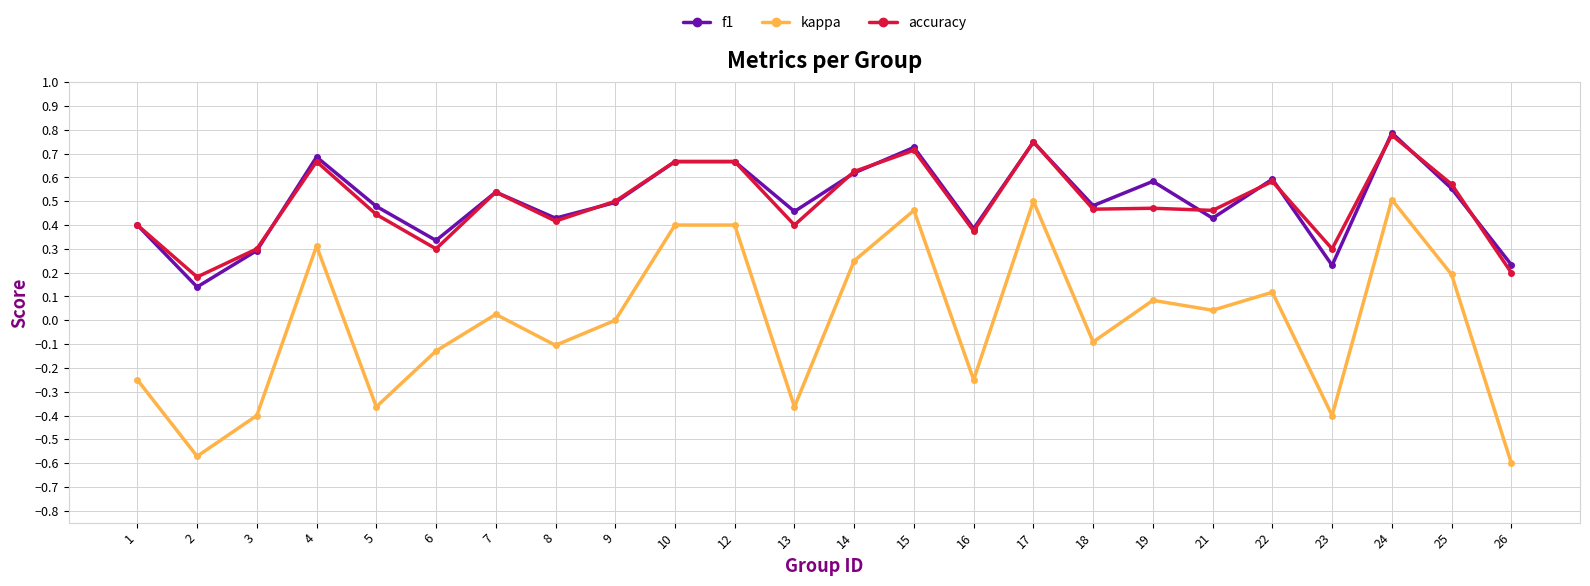

Which series changed the most between 6 and 15?

kappa